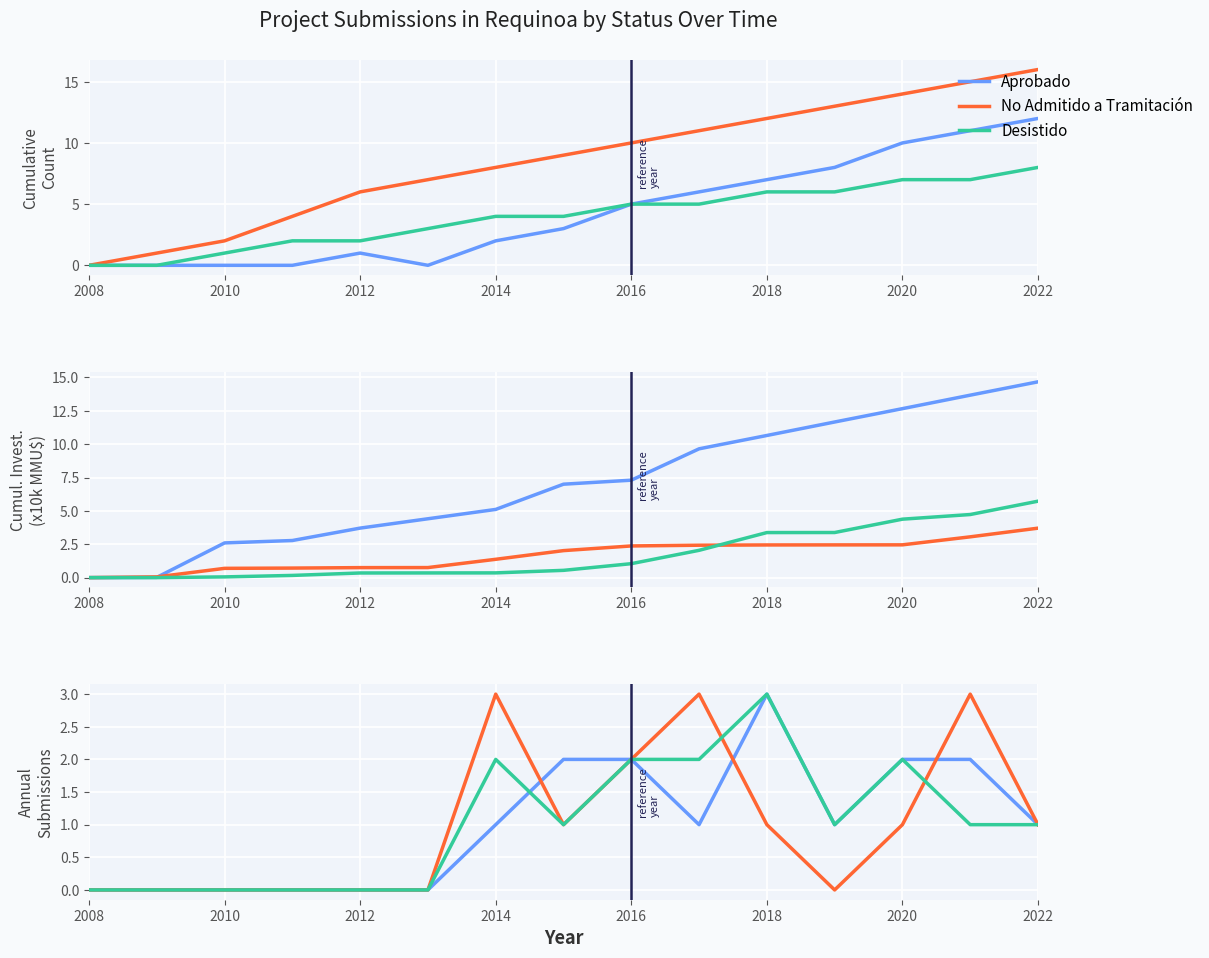

Which series has the widest spread of values?

Aprobado